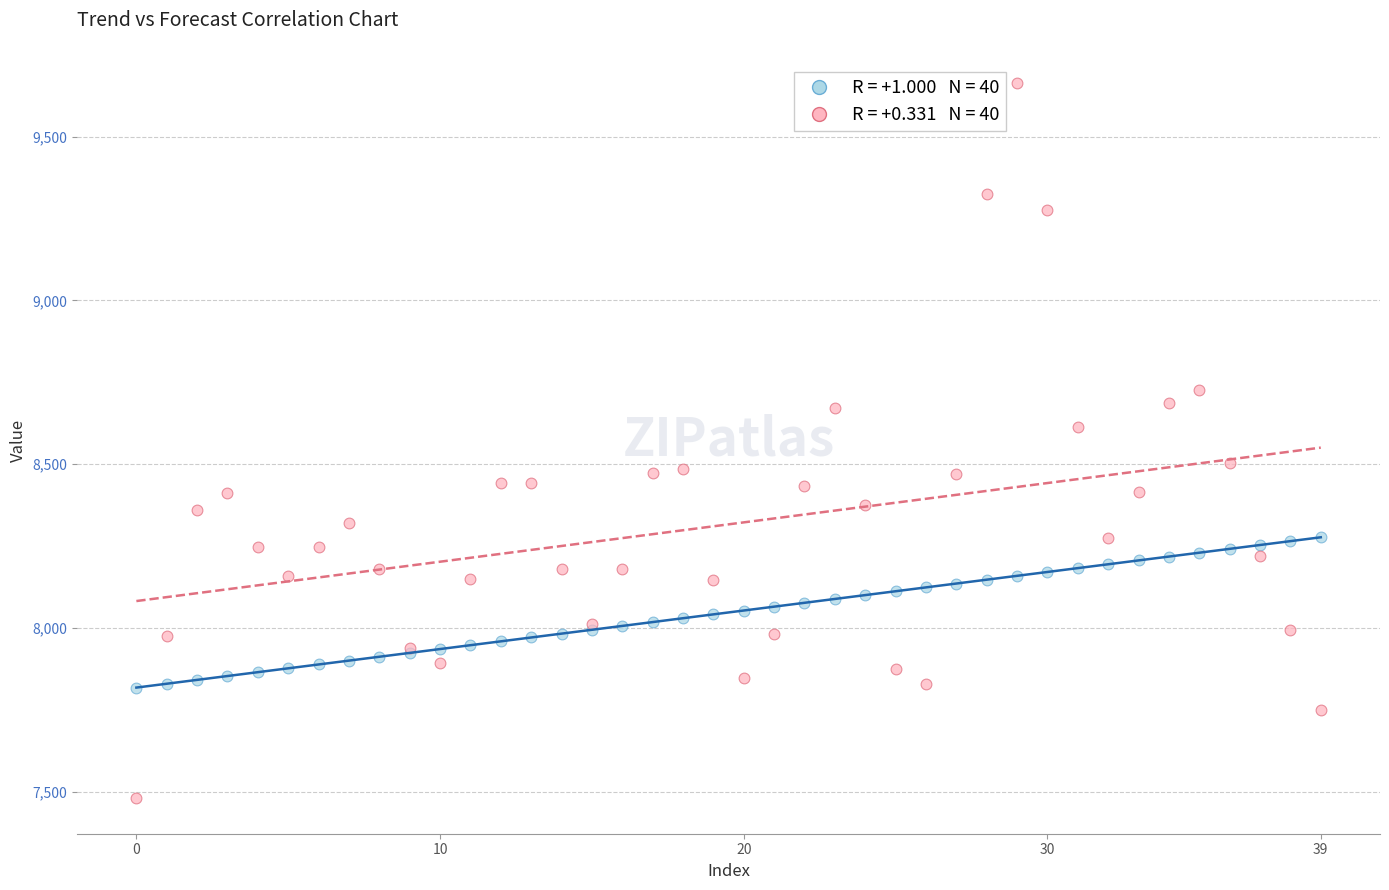

Across all series, what Y value is closest to 8572?

8612.1